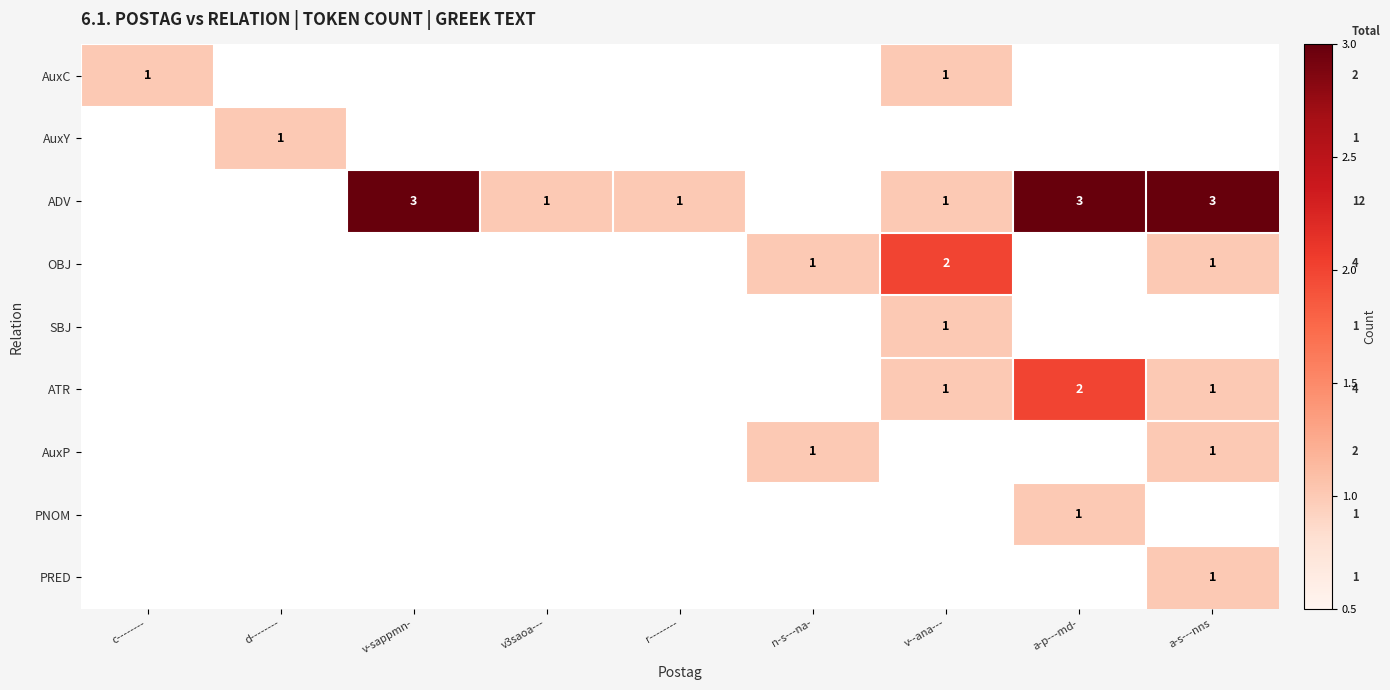

The ADV series shows 1 at a-s---nns. True or false?

False